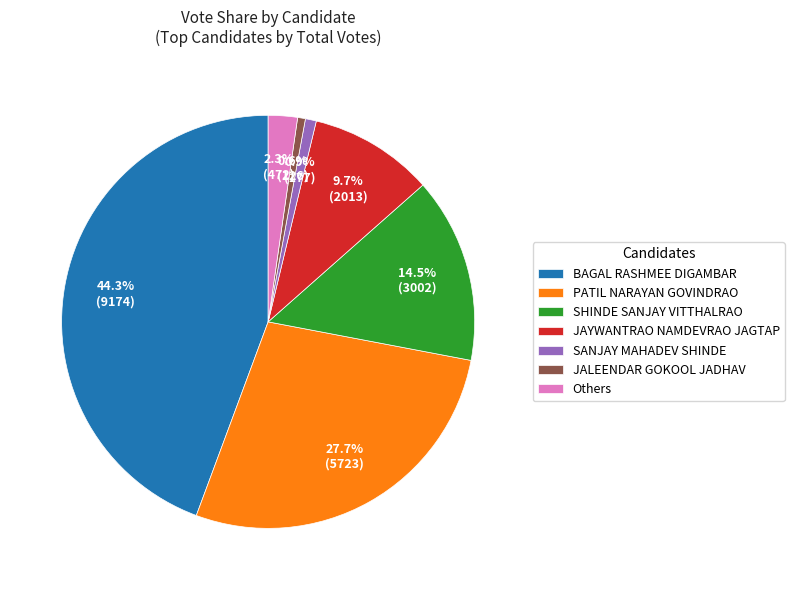

What is the largest slice in the pie chart?

BAGAL RASHMEE DIGAMBAR